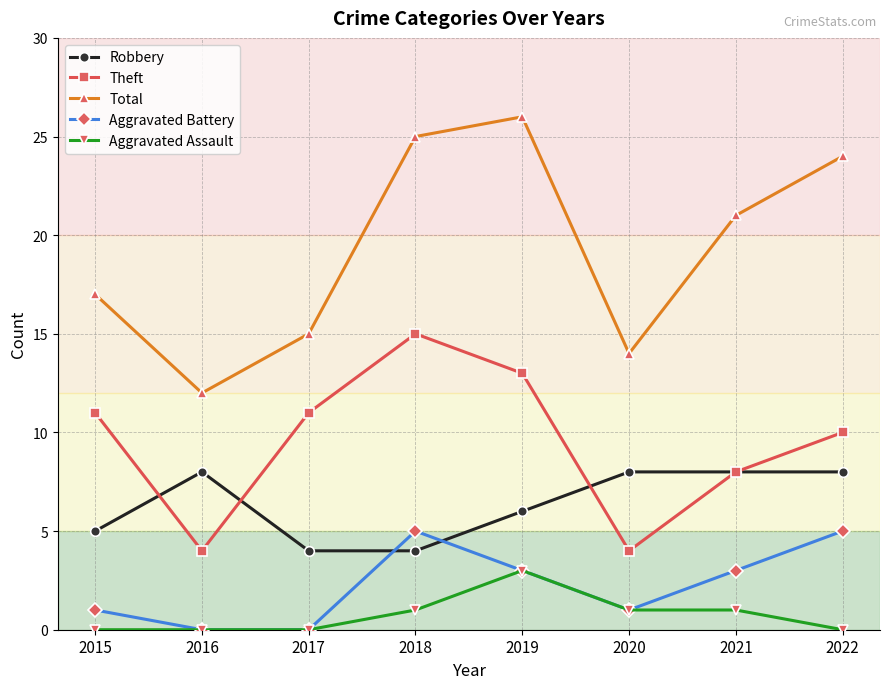

True or false: Theft and Total cross at least once.

False